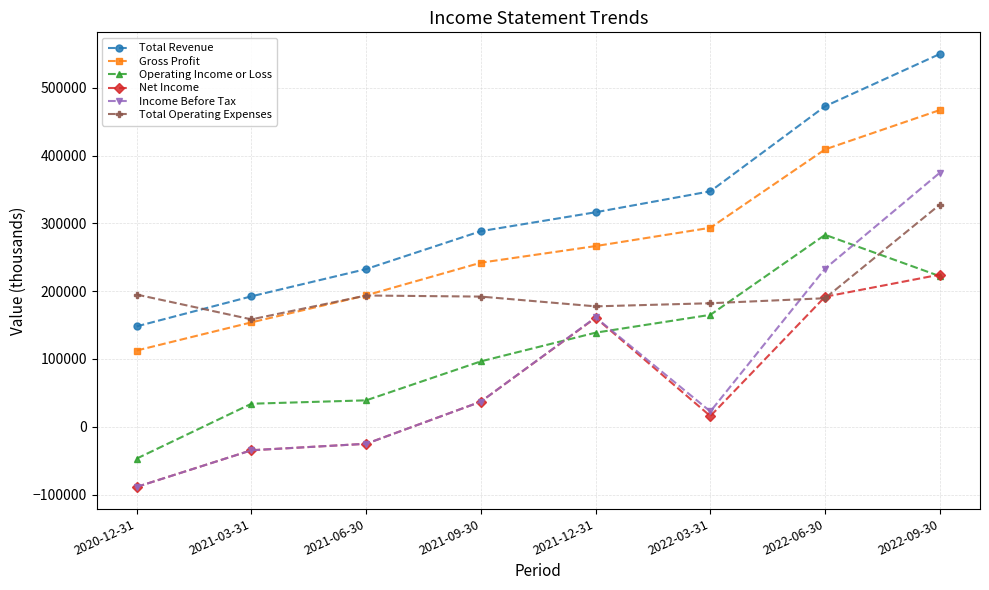

What is the label of the 4th point from the right?

2021-12-31